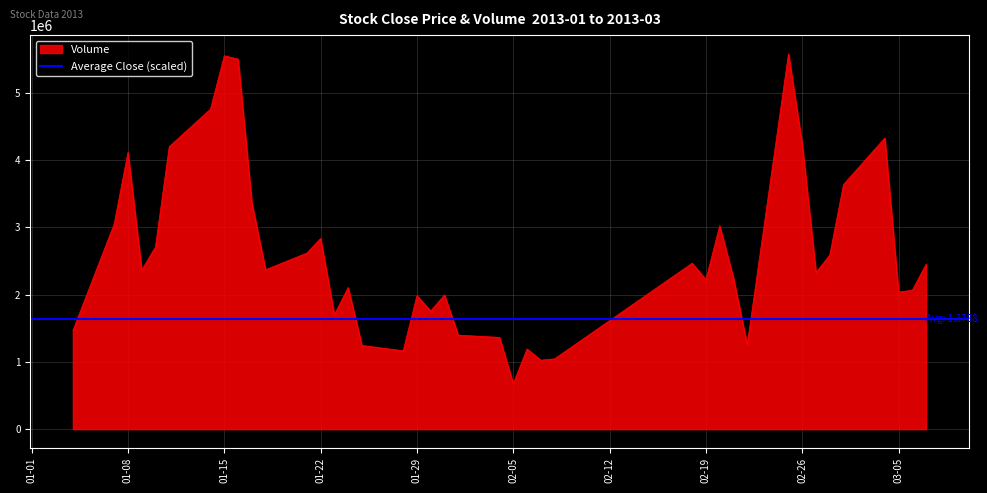

How many data points does each series have?

40